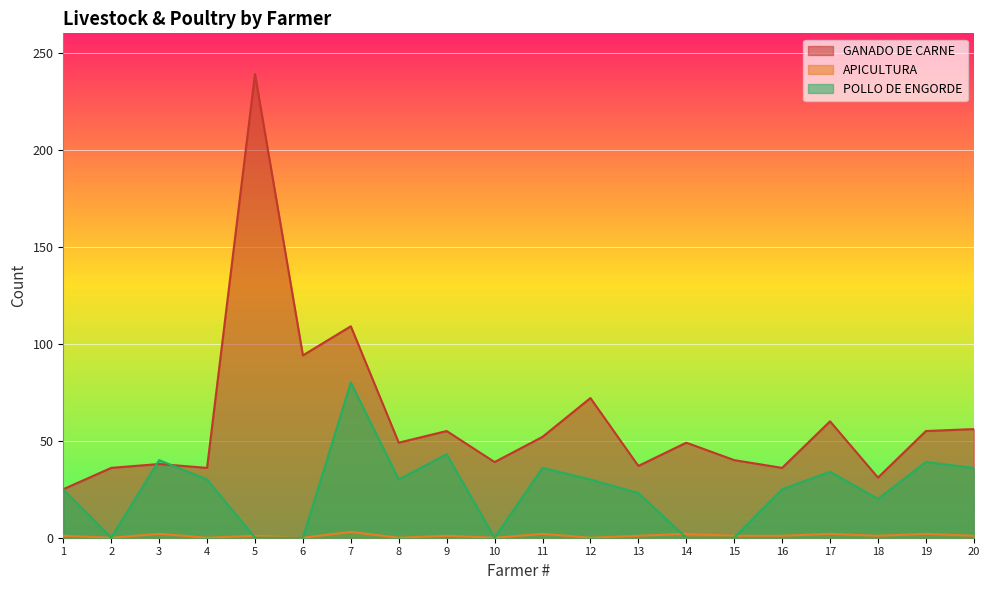

In APICULTURA, how many points are lower than both neighbors (excluding endpoints)?

7